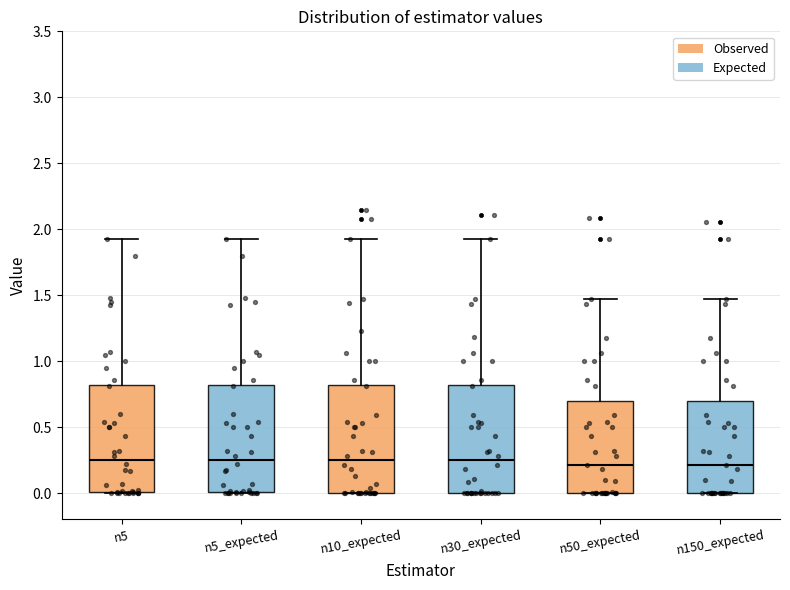

Reading left to right, transcribe this box plot: for each box, give where its median line is, the range the box spans, and where its two whiskers end, as read against the y-axis. The values are not printed on the chart, so give them approximately, as read against the axis.

n5: median 0.25, box 0.00 to 0.80, whiskers 0.00 to 1.90
n5_expected: median 0.25, box 0.00 to 0.80, whiskers 0.00 to 1.90
n10_expected: median 0.25, box 0.00 to 0.80, whiskers 0.00 to 1.90
n30_expected: median 0.25, box 0.00 to 0.80, whiskers 0.00 to 1.90
n50_expected: median 0.20, box 0.00 to 0.70, whiskers 0.00 to 1.45
n150_expected: median 0.20, box 0.00 to 0.70, whiskers 0.00 to 1.45